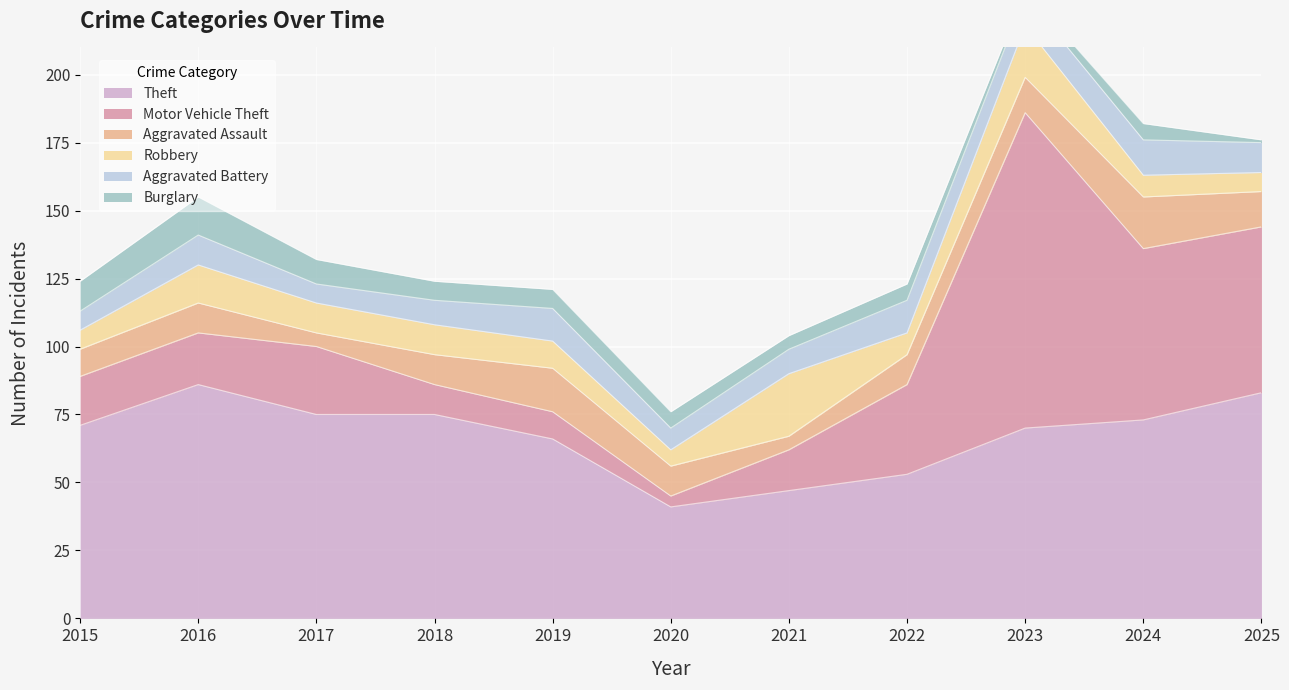

At how many categories does at least one series exceed 24?

11